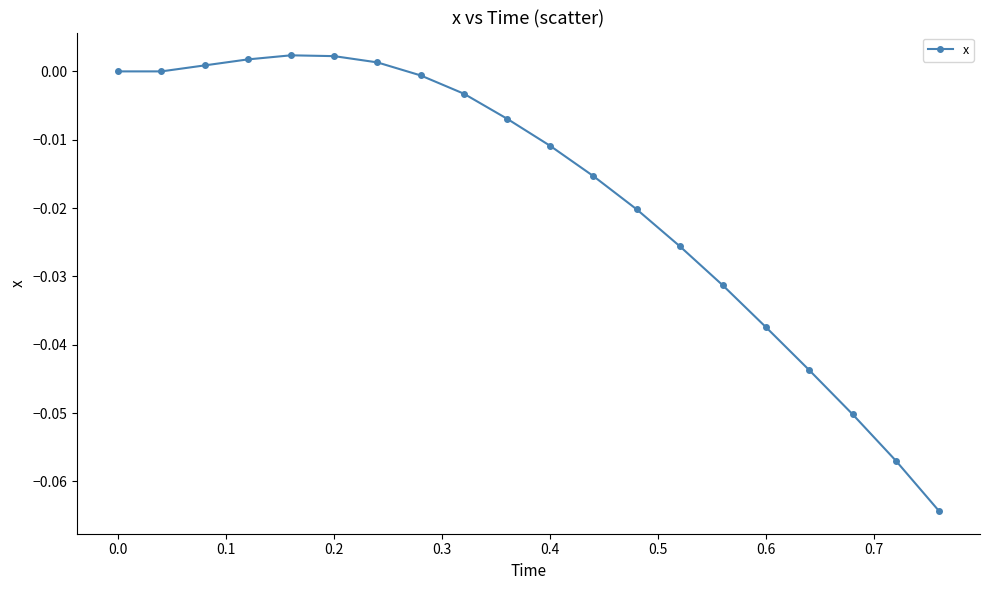

What is the sum of all values?

-0.4